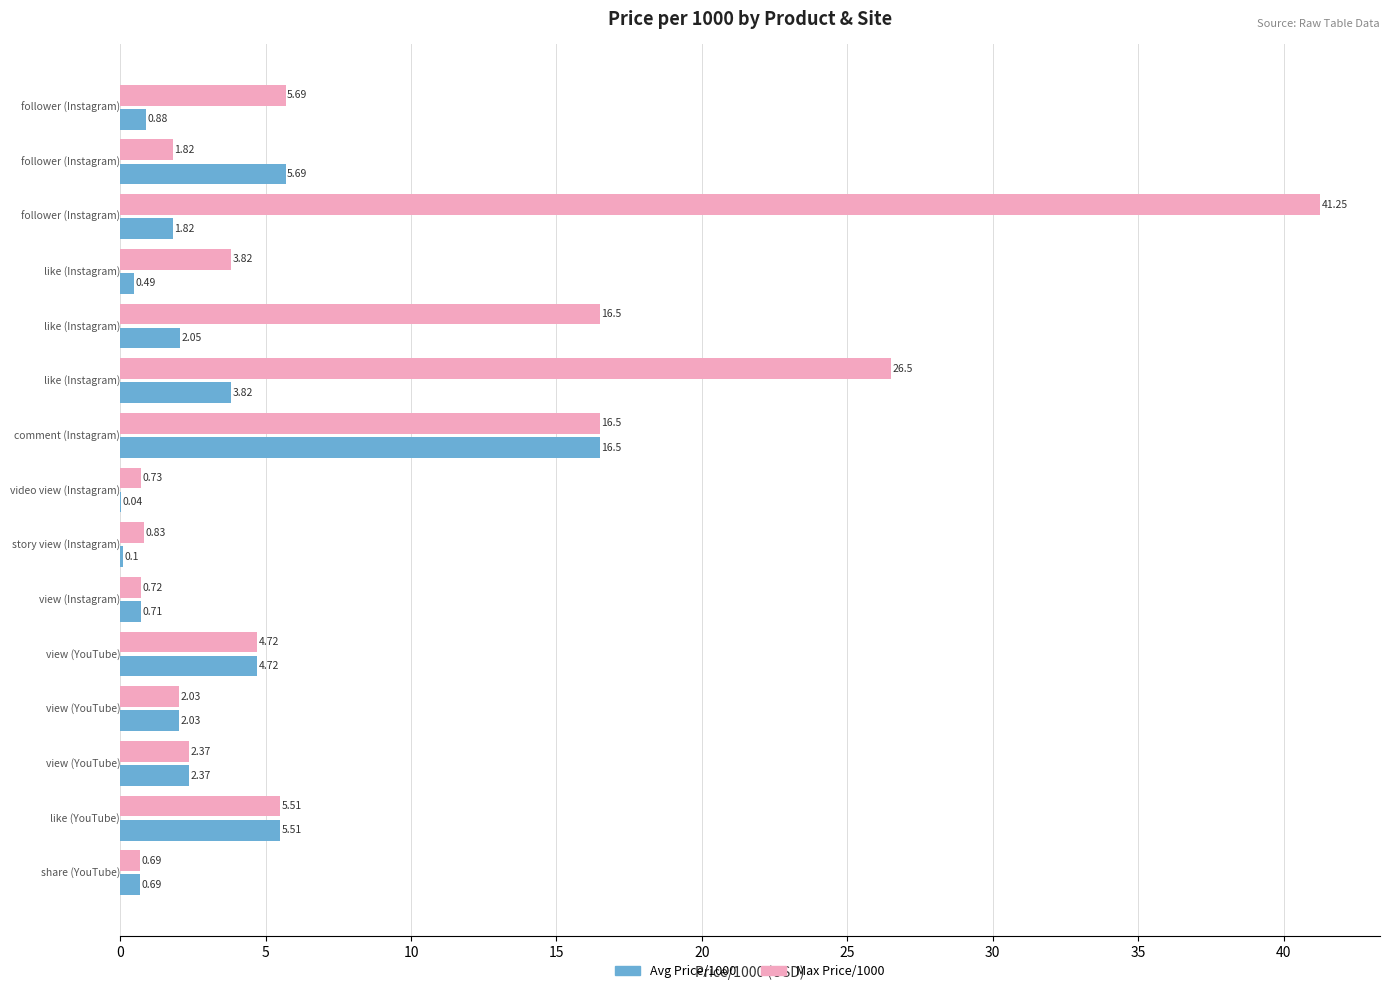

What is the sum of all Max Price/1000 values?

129.7